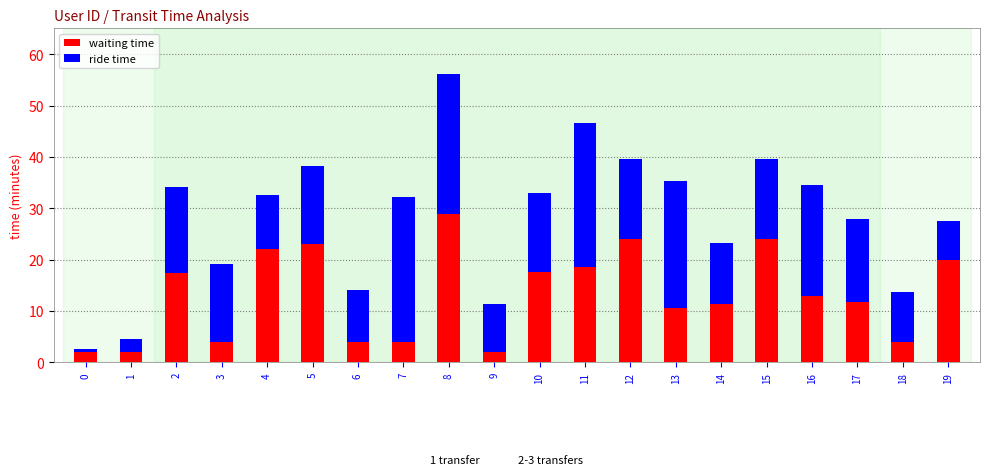

At which category is the sum across all series the highest?

8